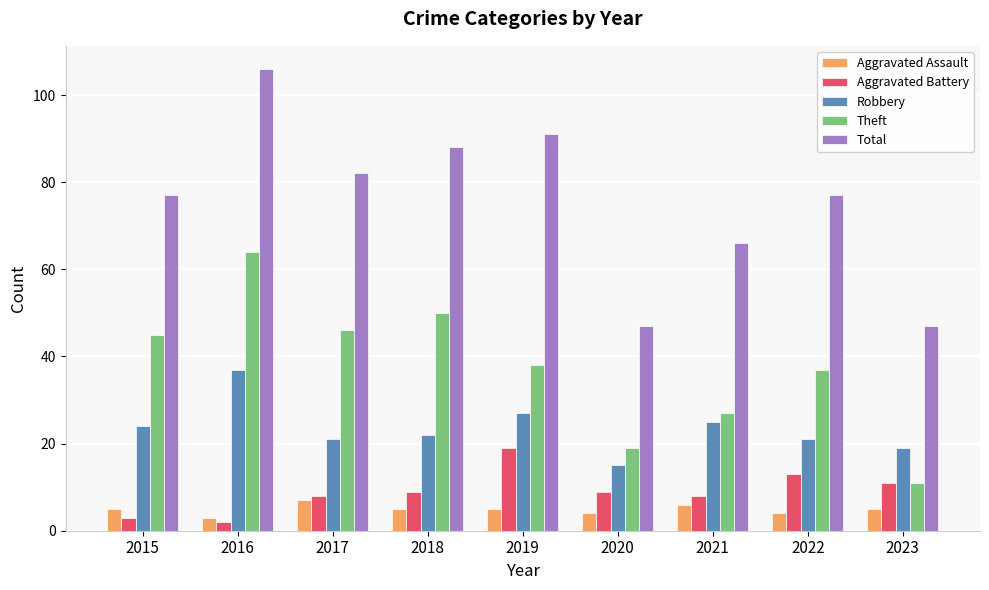

What are all the series names shown in the legend?

Aggravated Assault, Aggravated Battery, Robbery, Theft, Total